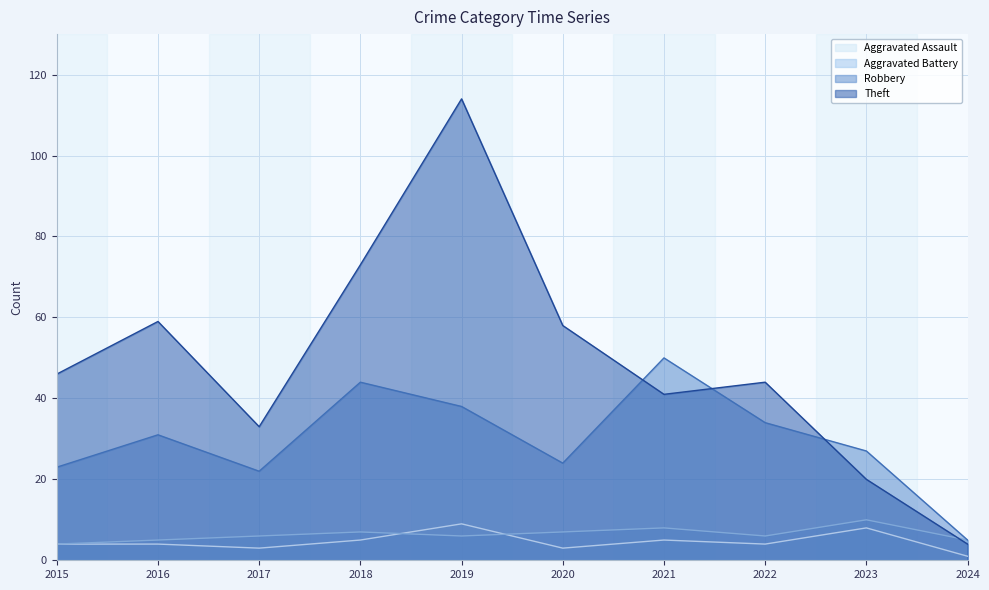

What is the difference between the second highest and minimum values in the Robbery series?

39